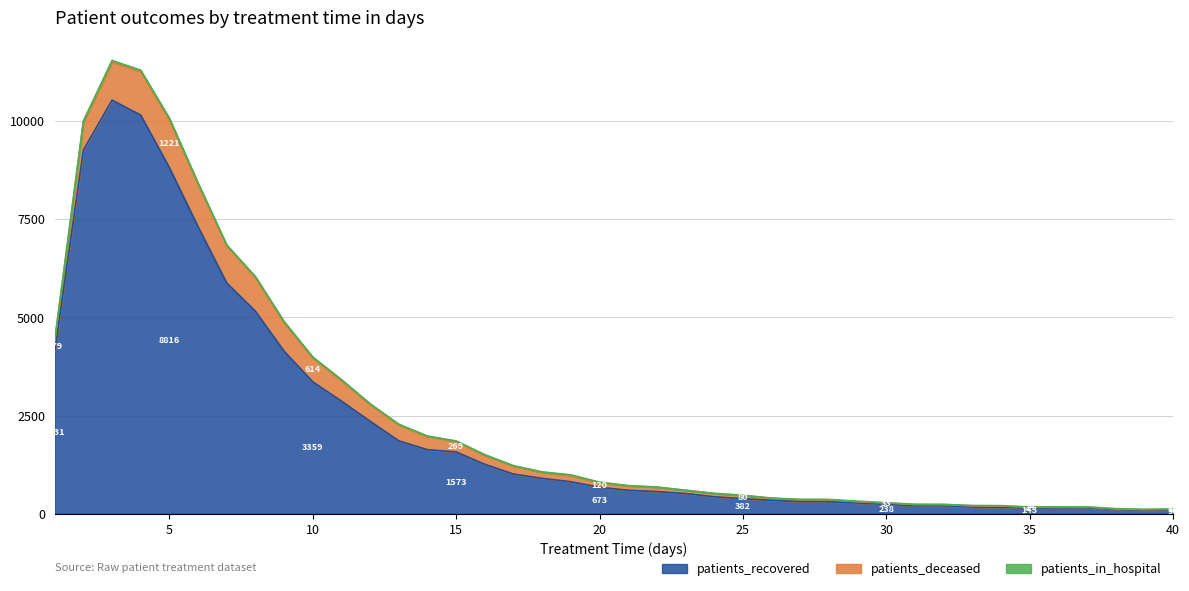

How many values in the patients_in_hospital series exceed 11?

18